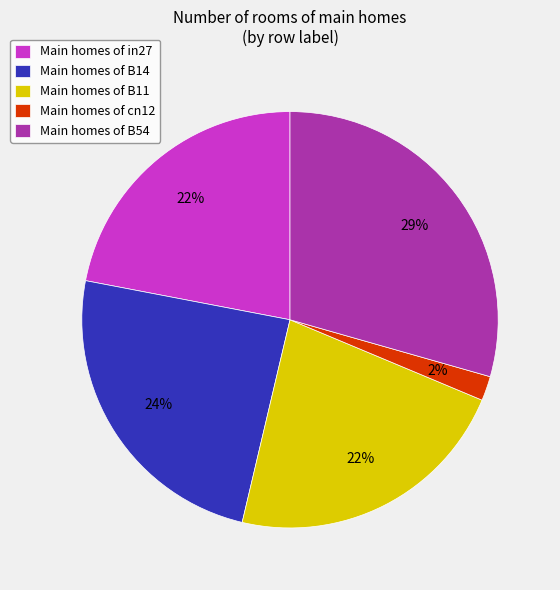

To the nearest percent, what is the combined percentage of Main homes of cn12 and Main homes of B54?

31%